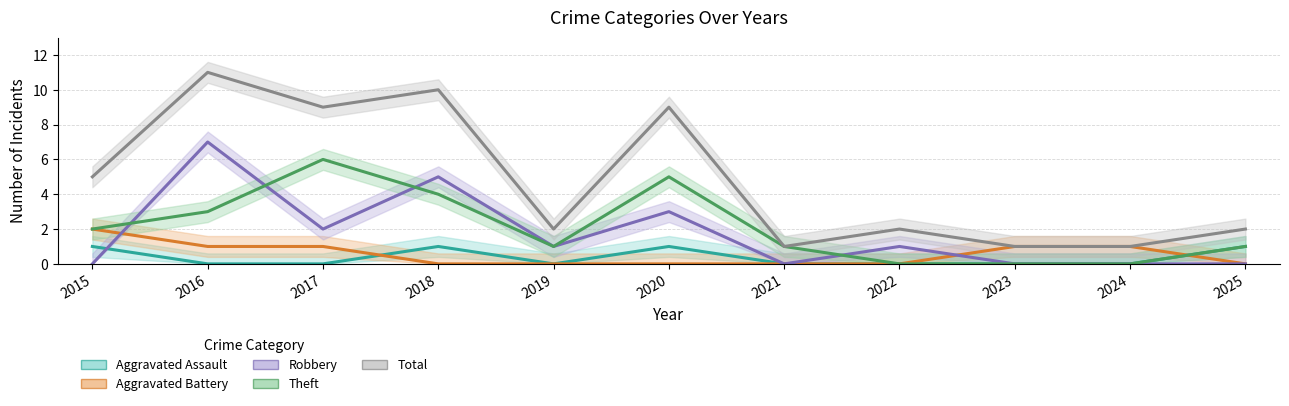

What are all the series names shown in the legend?

Aggravated Assault, Aggravated Battery, Robbery, Theft, Total